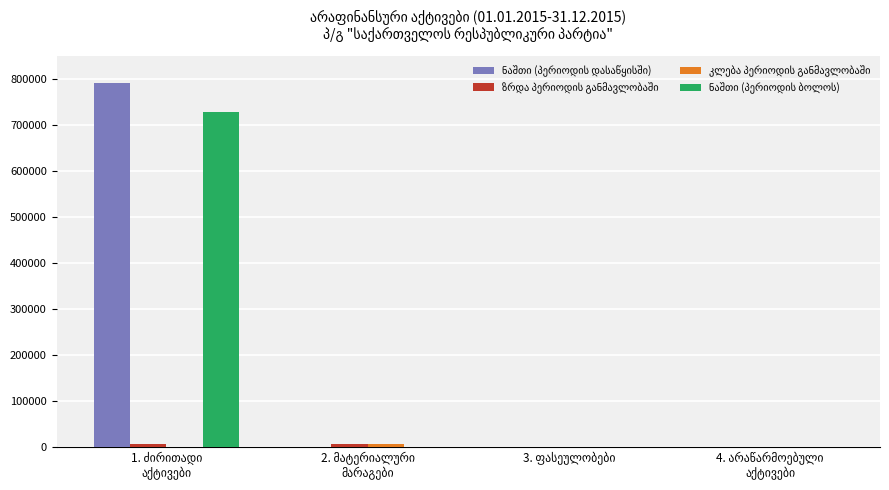

What is the greatest value displayed?

790406.2